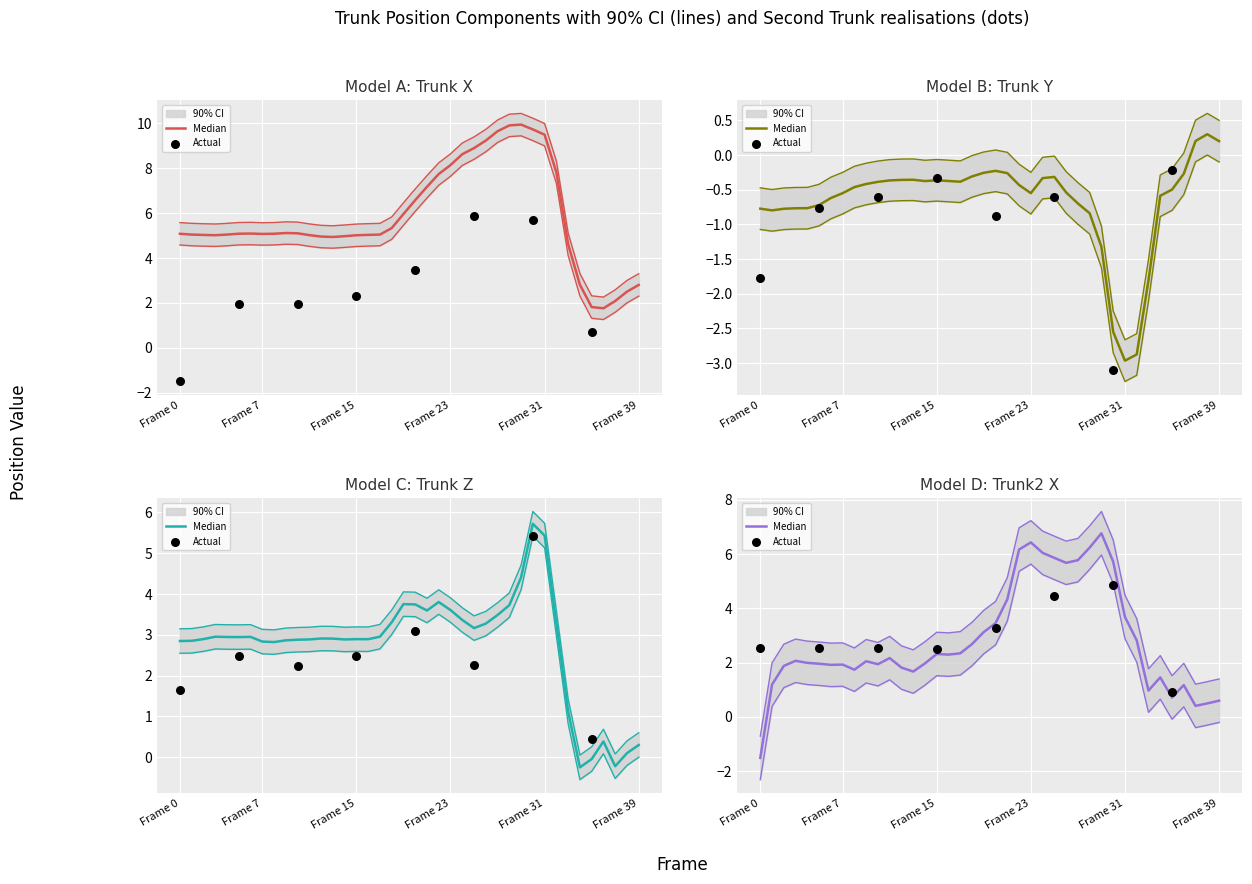

Which series has the largest Y range (max minus min)?

Trunk2_X